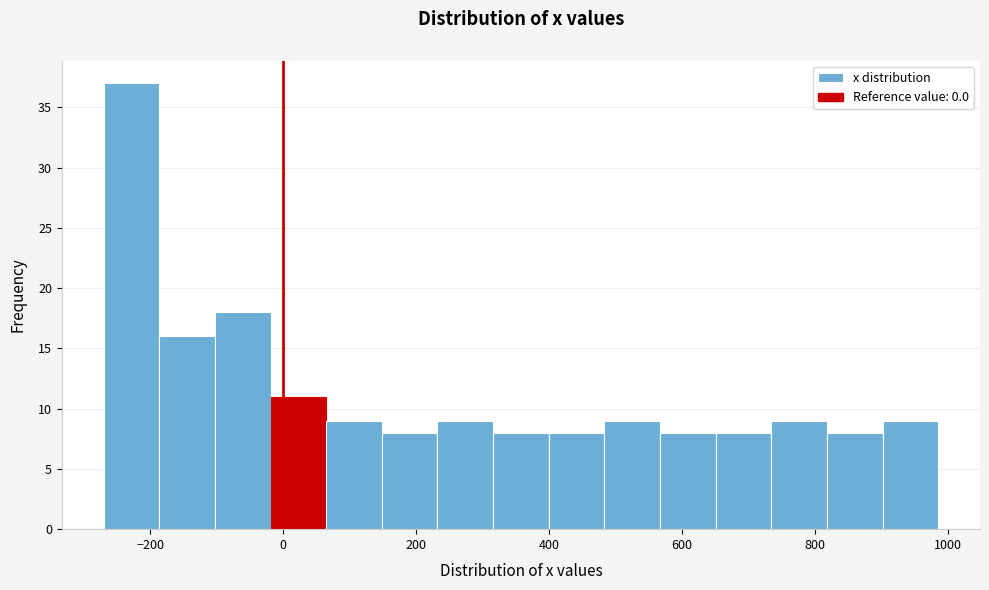

How tall is the bar that spans 900 to 980 on the x-axis? Neither the bar edges nor the heights are printed on the chart, so give them approximately, as read against the axes.

9